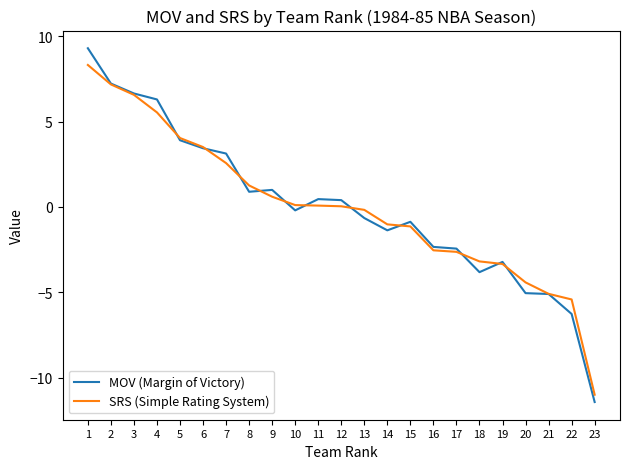

True or false: MOV (Margin of Victory) has a value of 0.4 at 12.

True